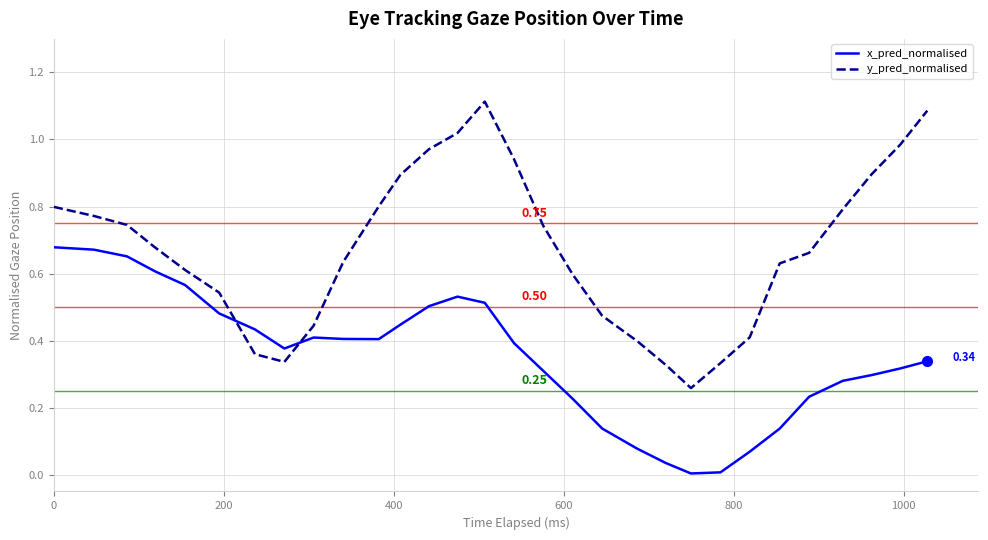

List the series in order of their overall mean, lowest first.

x_pred_normalised, y_pred_normalised